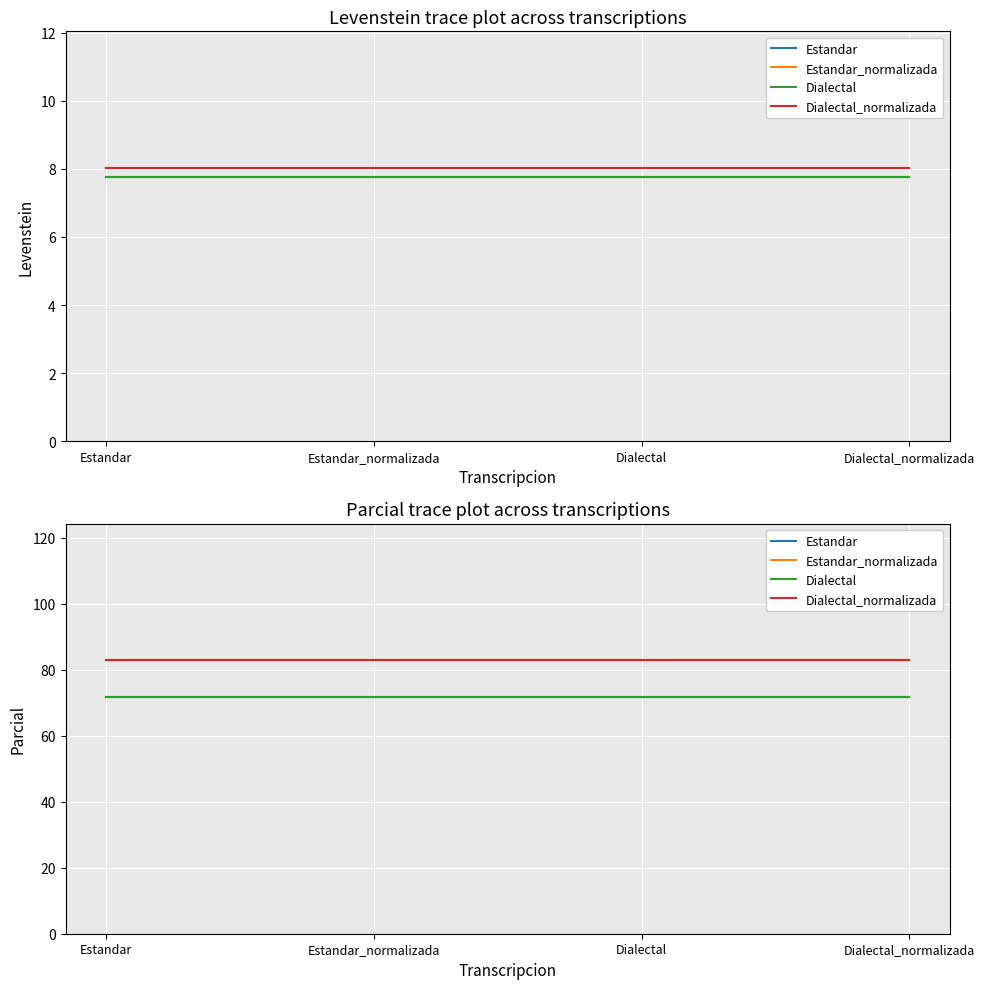

True or false: Dialectal and Dialectal_normalizada intersect in this chart.

False